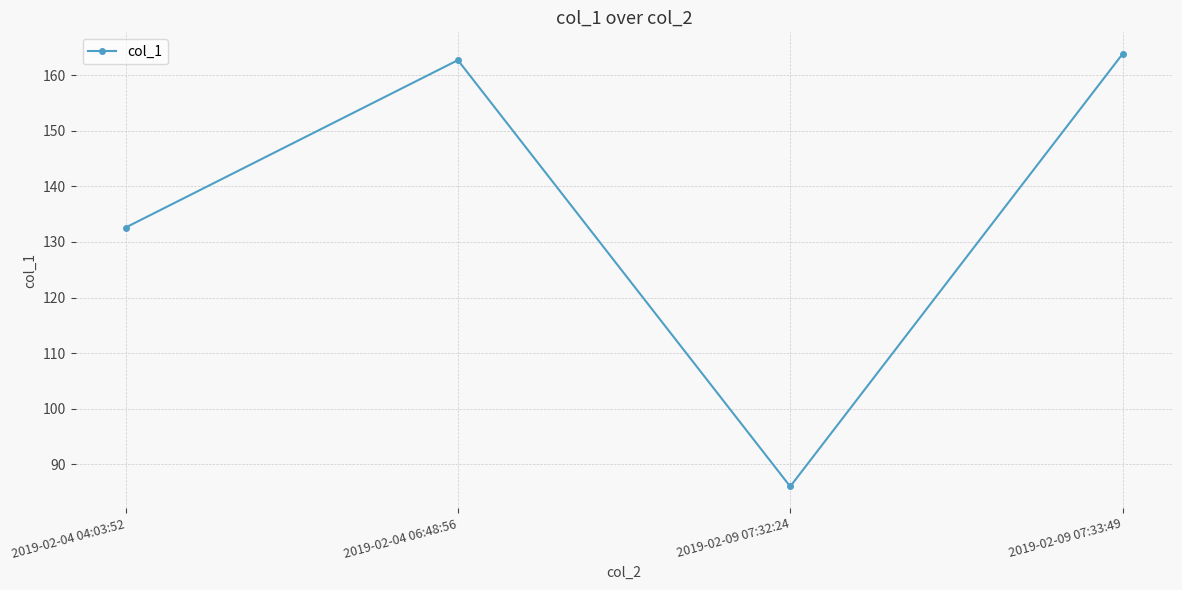

Reading left to right, extract all data points from this chart.

132.6	162.7	86.0	163.8